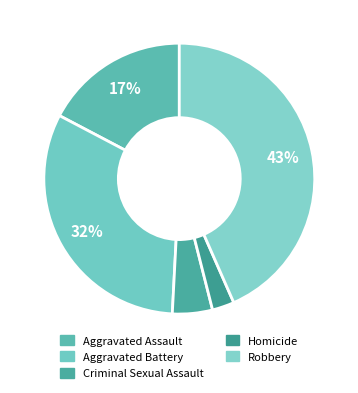

Does any single category account for the majority?

No